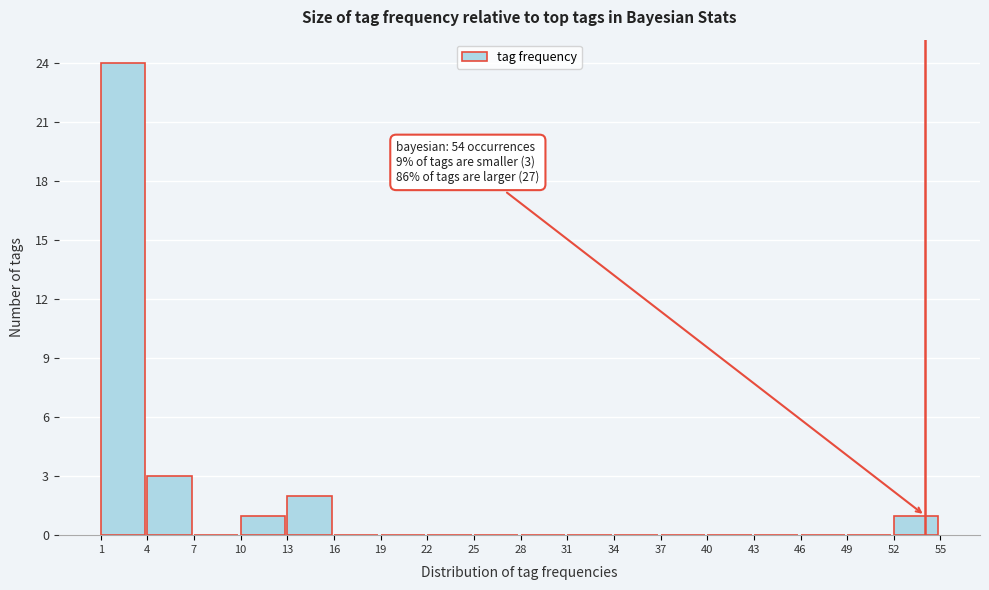

Which range on the x-axis has the tallest bar?

1 to 4